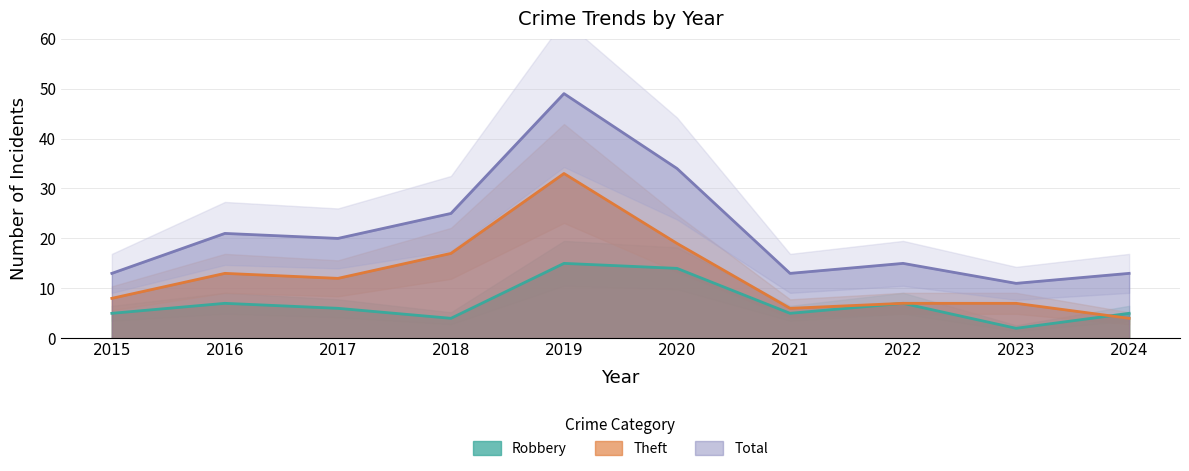

At which label does Theft reach its minimum?

2024